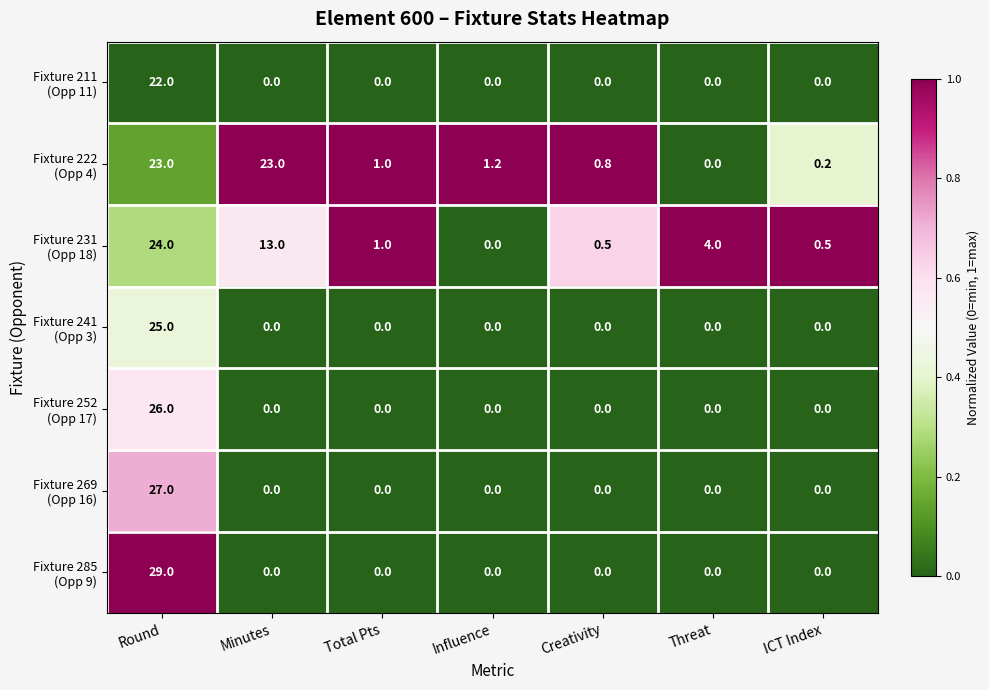

Which label corresponds to the largest value in the chart?

Round